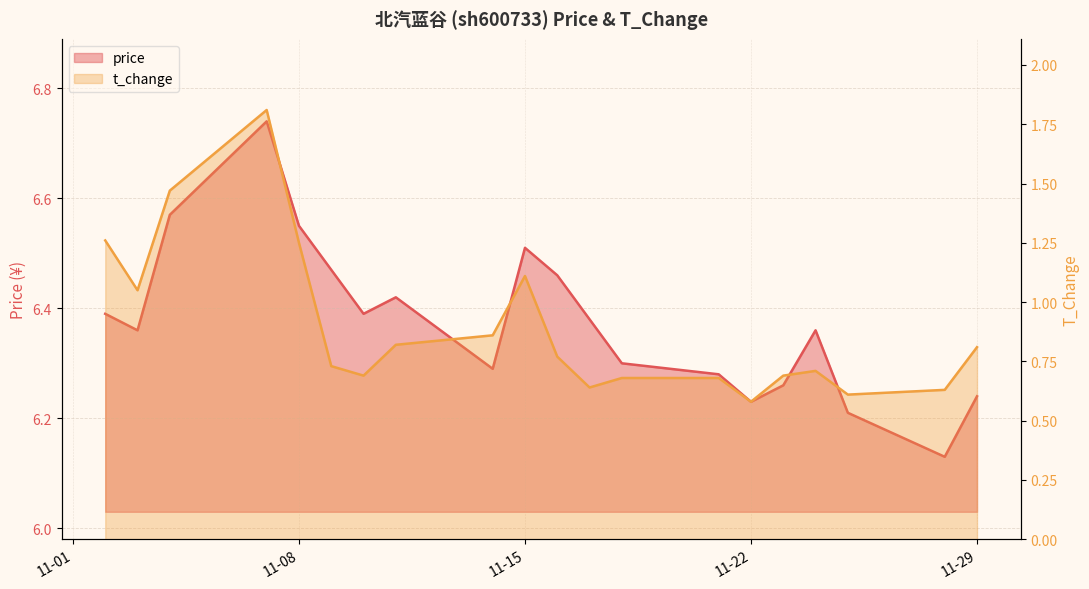

What is the approximate value of price at 2022-11-21?

6.3